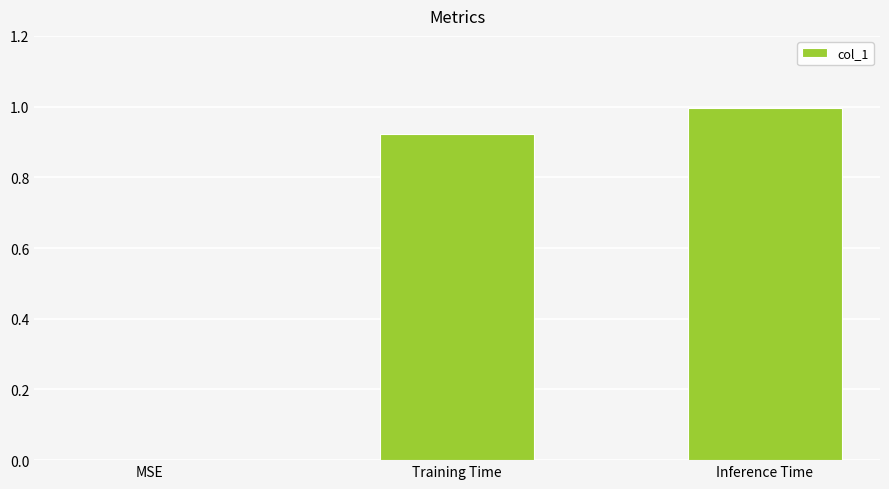

Which category has the highest value across all series?

Inference Time